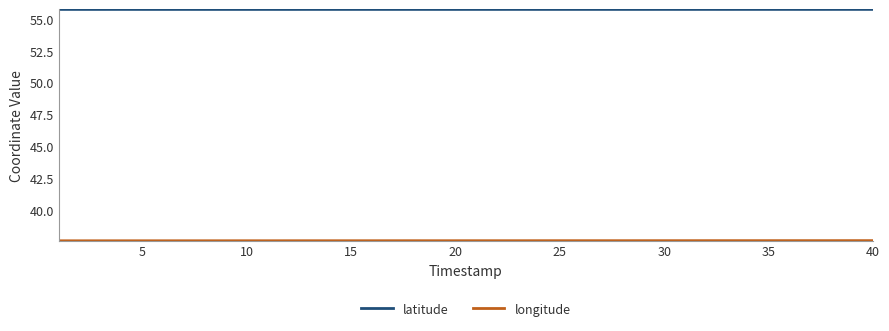

What is the average value of the latitude series?

55.8